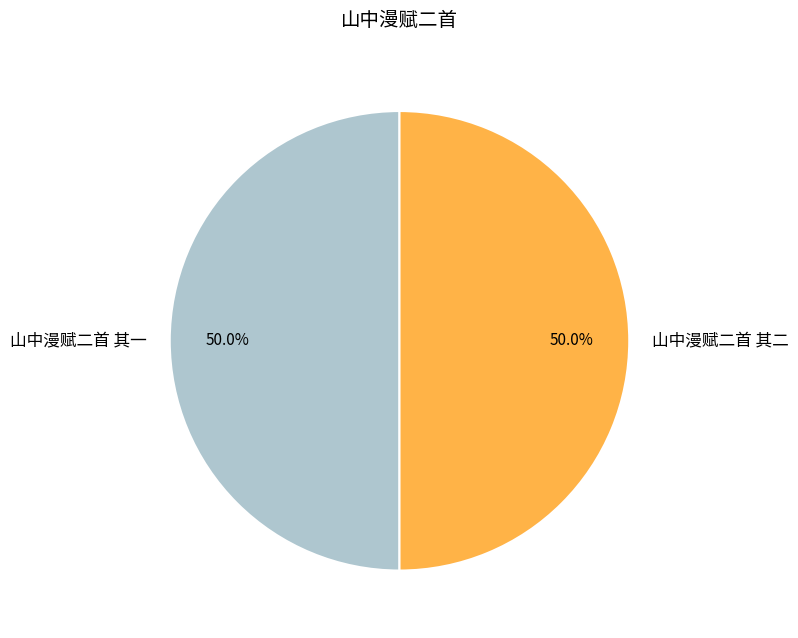

Is the sum of 山中漫赋二首 其一 and 山中漫赋二首 其二 greater than half?

Yes